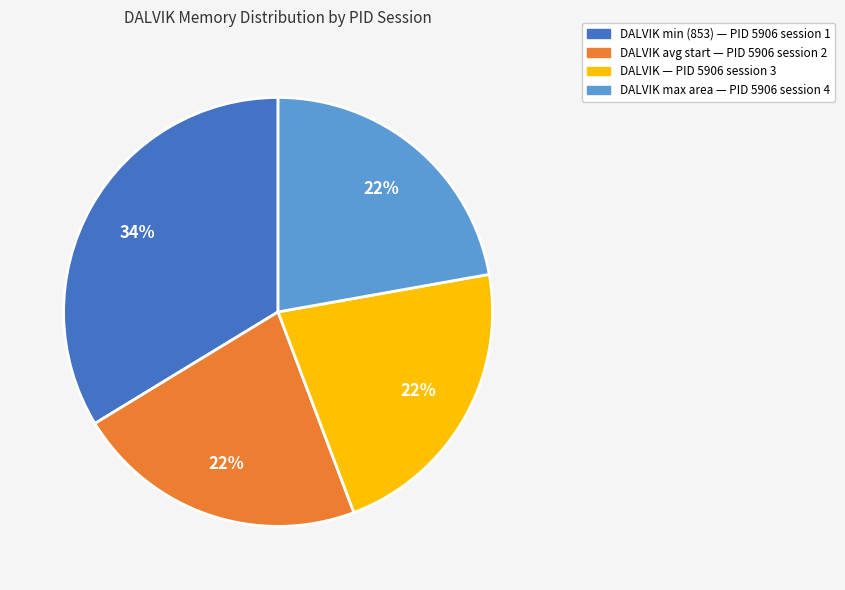

What is the largest slice in the pie chart?

DALVIK min (853) — PID 5906 session 1